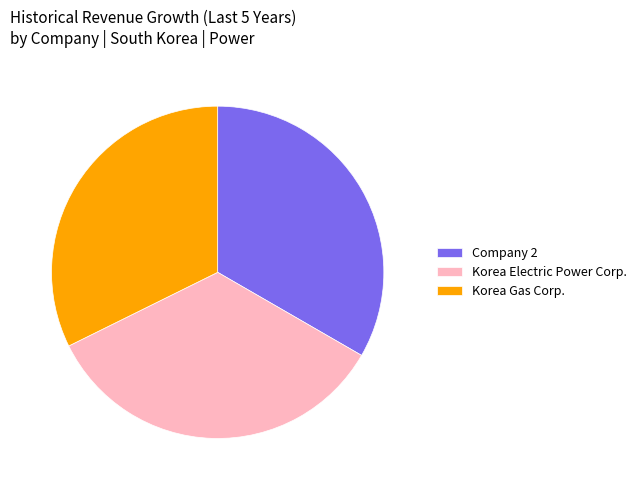

How many segments does this pie chart have?

3